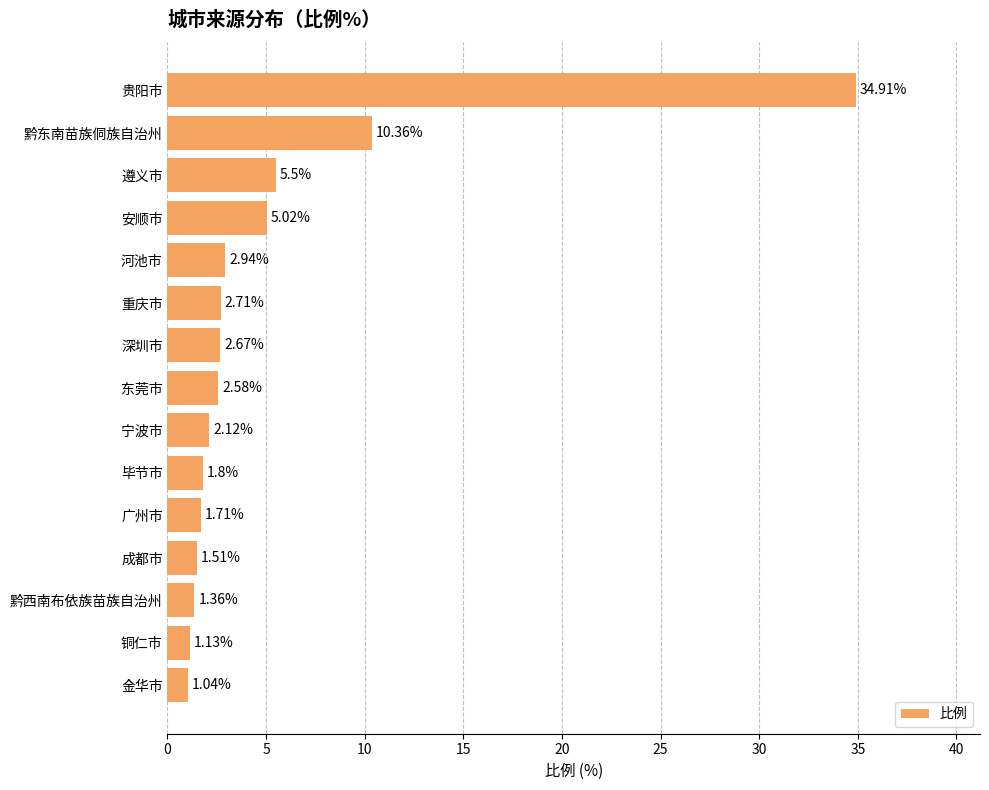

Which category has the lowest value across all series?

金华市